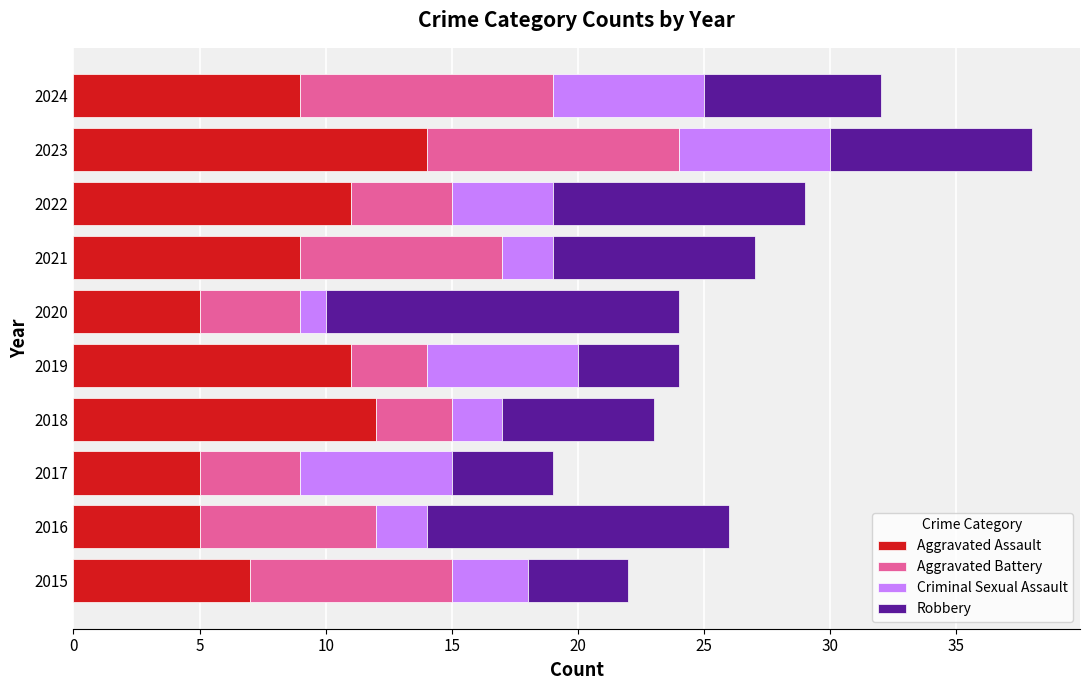

At which category is the sum across all series the highest?

2023